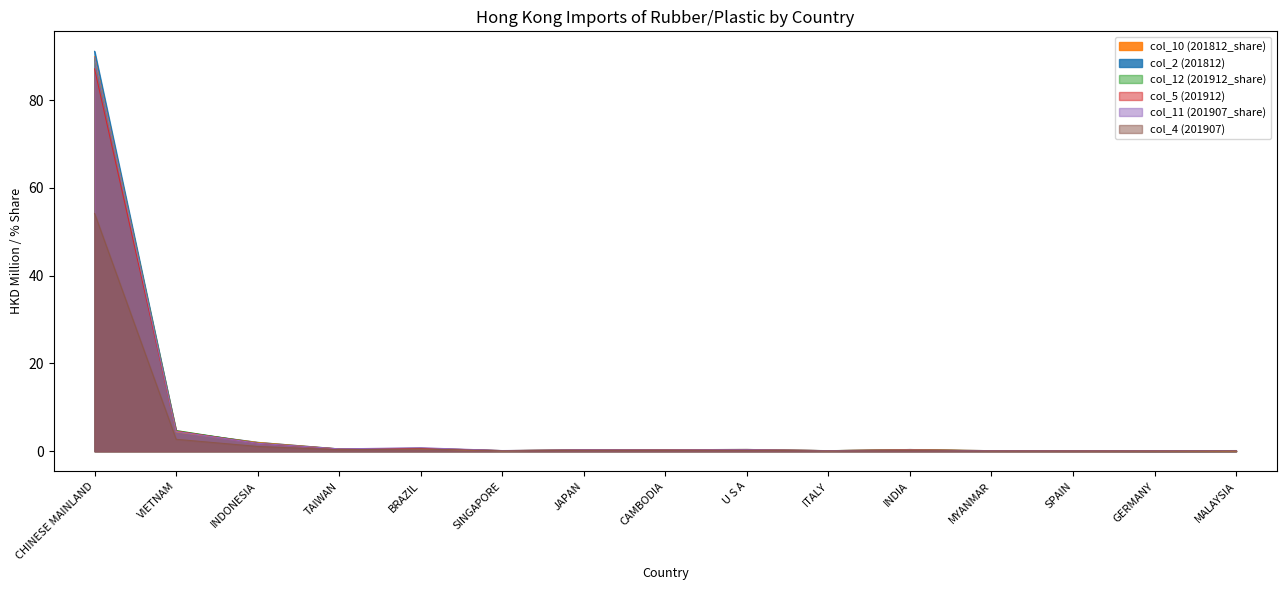

True or false: col_5 (201912) and col_12 (201912_share) intersect in this chart.

False